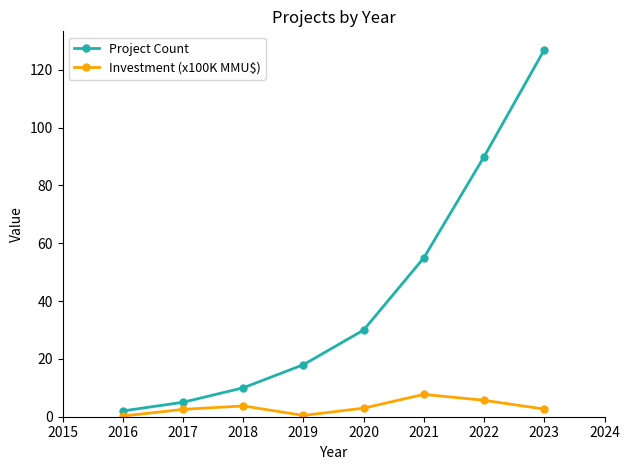

True or false: Project Count has a value of 54.6 at 2023.

False